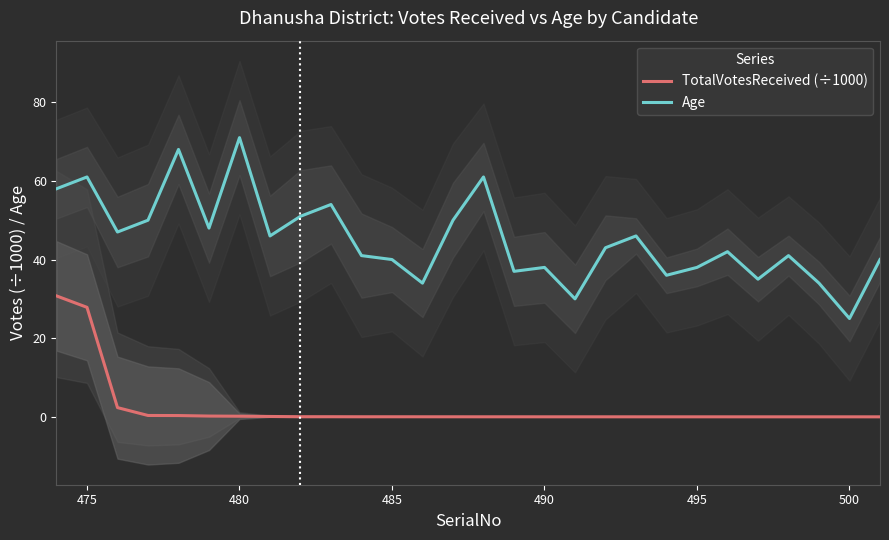

How many data points in TotalVotesReceived (÷1000) are above 0?

27